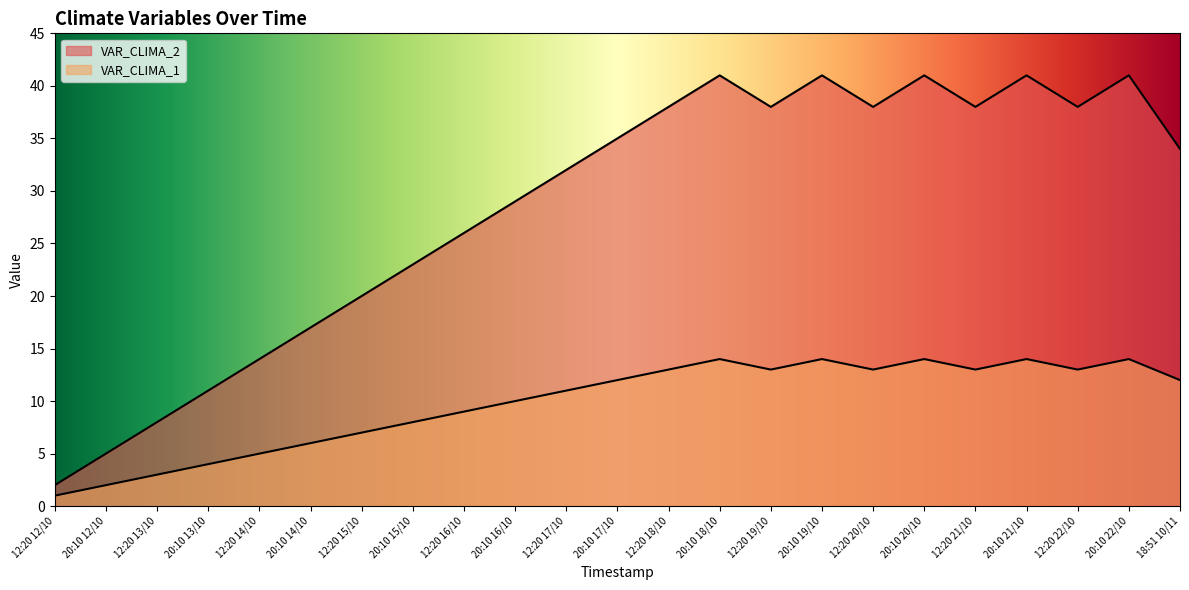

Reading left to right, extract all data points from this chart.

VAR_CLIMA_1: 12:20 12/10=1	20:10 12/10=2	12:20 13/10=3	20:10 13/10=4	12:20 14/10=5	20:10 14/10=6	12:20 15/10=7	20:10 15/10=8	12:20 16/10=9	20:10 16/10=10	12:20 17/10=11	20:10 17/10=12	12:20 18/10=13	20:10 18/10=14	12:20 19/10=13	20:10 19/10=14	12:20 20/10=13	20:10 20/10=14	12:20 21/10=13	20:10 21/10=14	12:20 22/10=13	20:10 22/10=14	18:51 10/11=12
VAR_CLIMA_2: 12:20 12/10=2	20:10 12/10=5	12:20 13/10=8	20:10 13/10=11	12:20 14/10=14	20:10 14/10=17	12:20 15/10=20	20:10 15/10=23	12:20 16/10=26	20:10 16/10=29	12:20 17/10=32	20:10 17/10=35	12:20 18/10=38	20:10 18/10=41	12:20 19/10=38	20:10 19/10=41	12:20 20/10=38	20:10 20/10=41	12:20 21/10=38	20:10 21/10=41	12:20 22/10=38	20:10 22/10=41	18:51 10/11=34